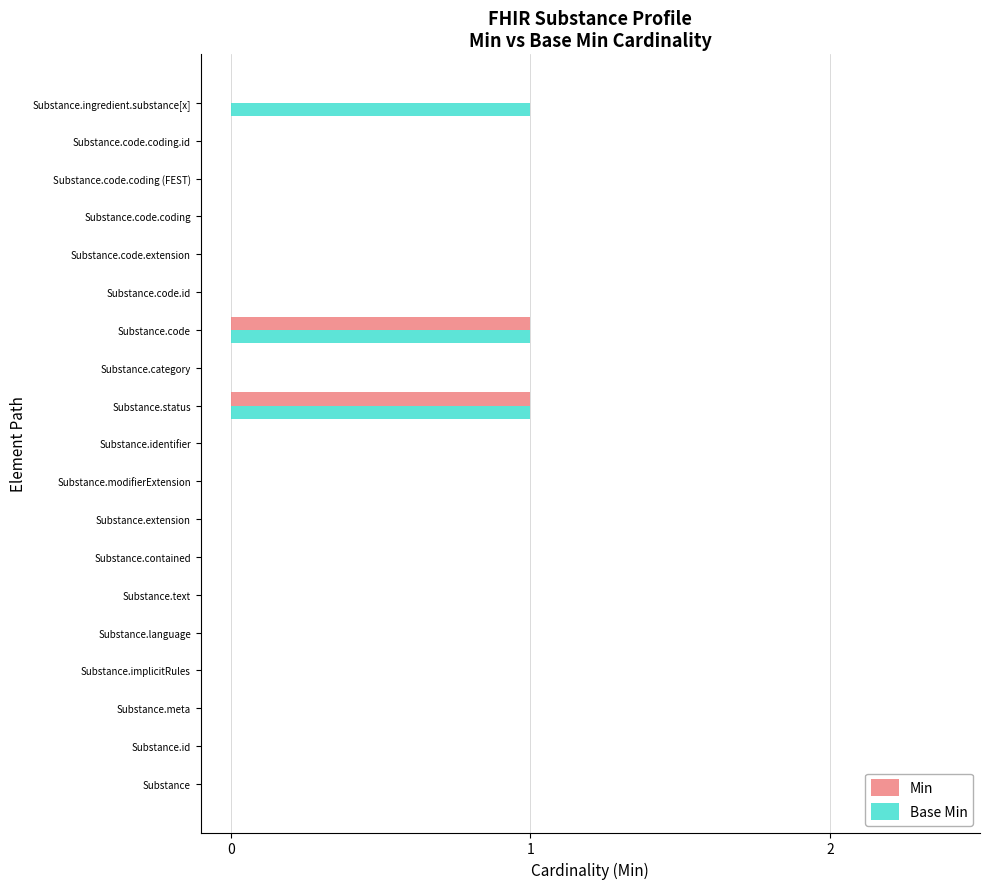

Is it true that Min equals 0 at Substance.modifierExtension?

True